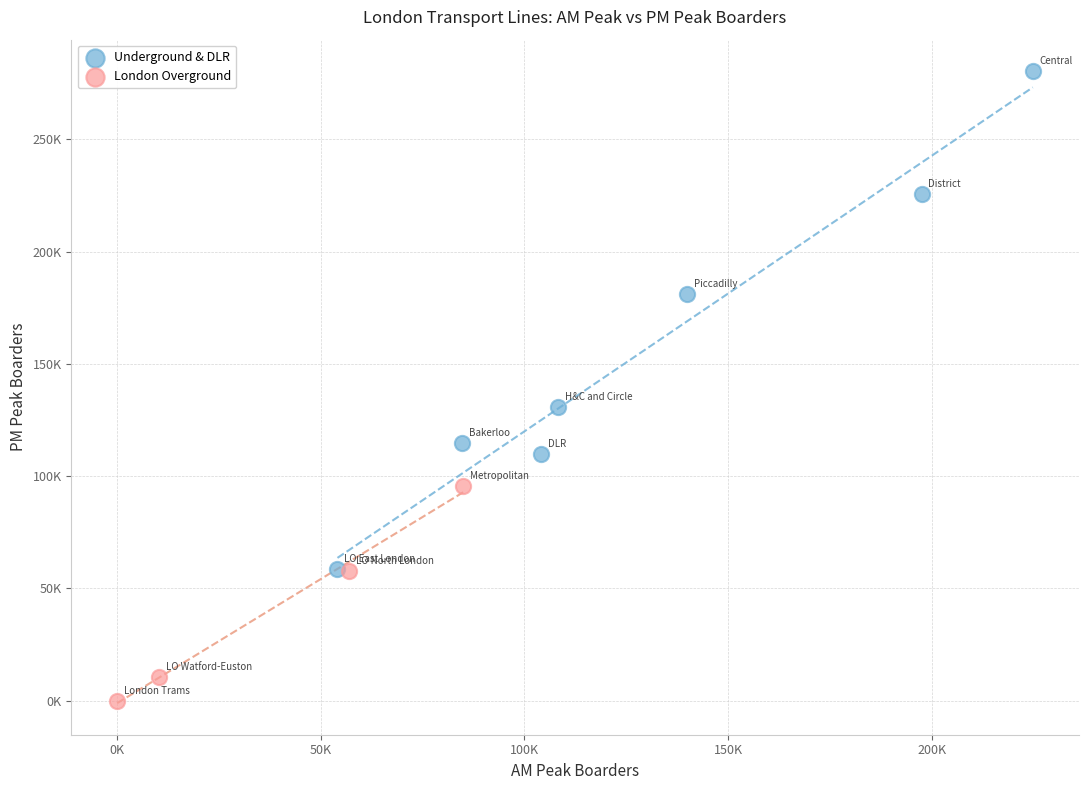

What are all the series names shown in the legend?

Underground & DLR, London Overground